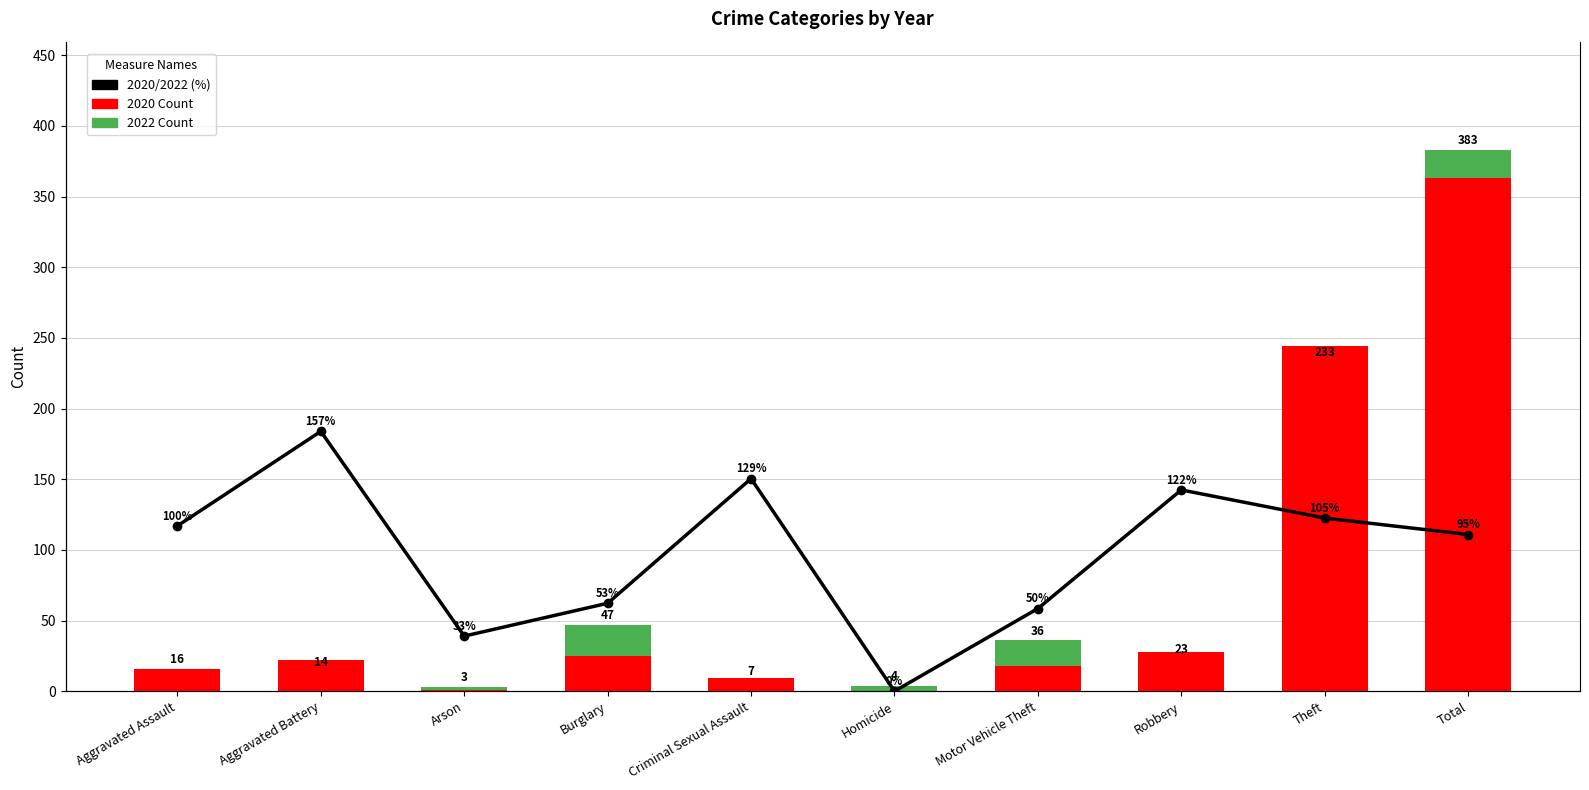

Between Aggravated Assault and Robbery, which series saw the biggest shift?

2020/2022 (%)